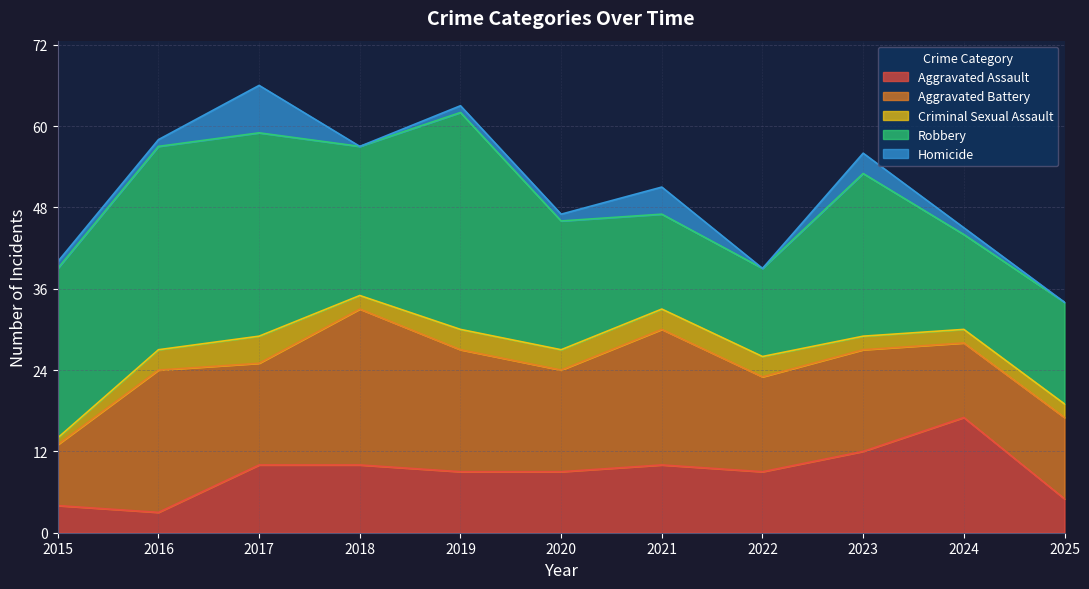

What is the difference between the second highest and second lowest values in the Homicide series?

4